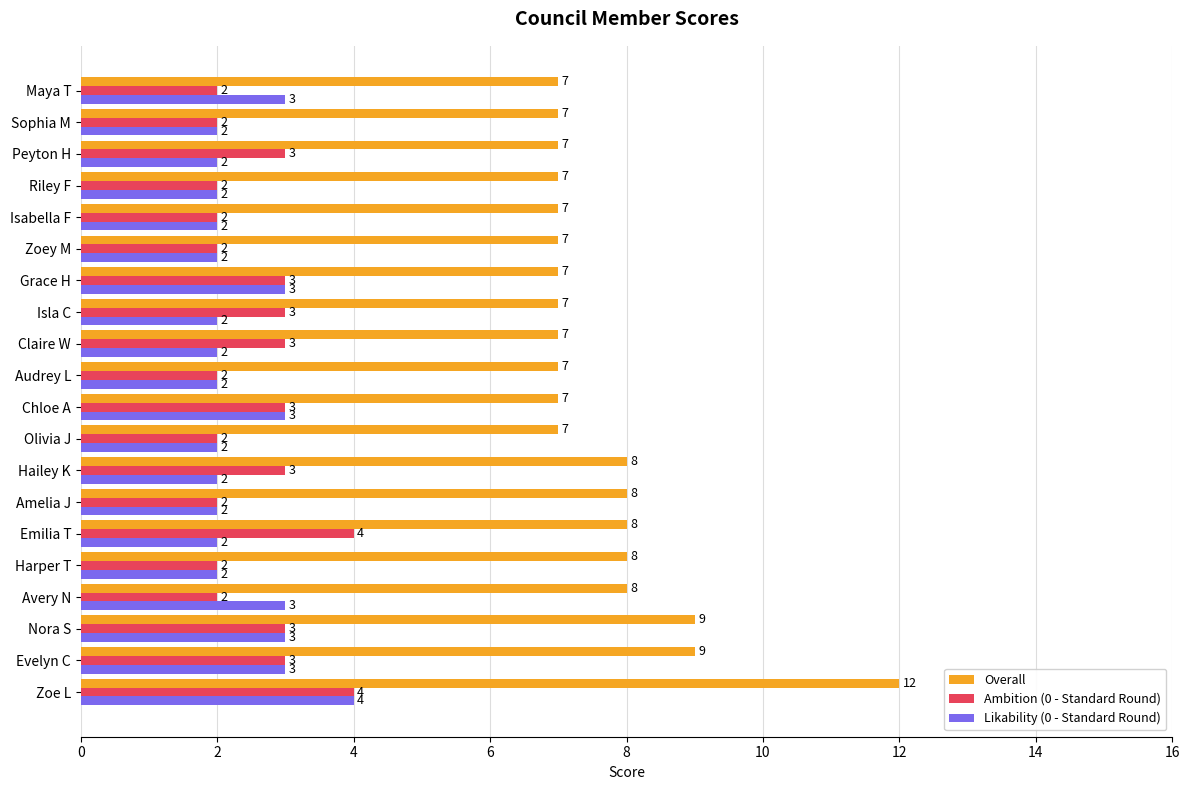

What is the greatest value displayed?

12